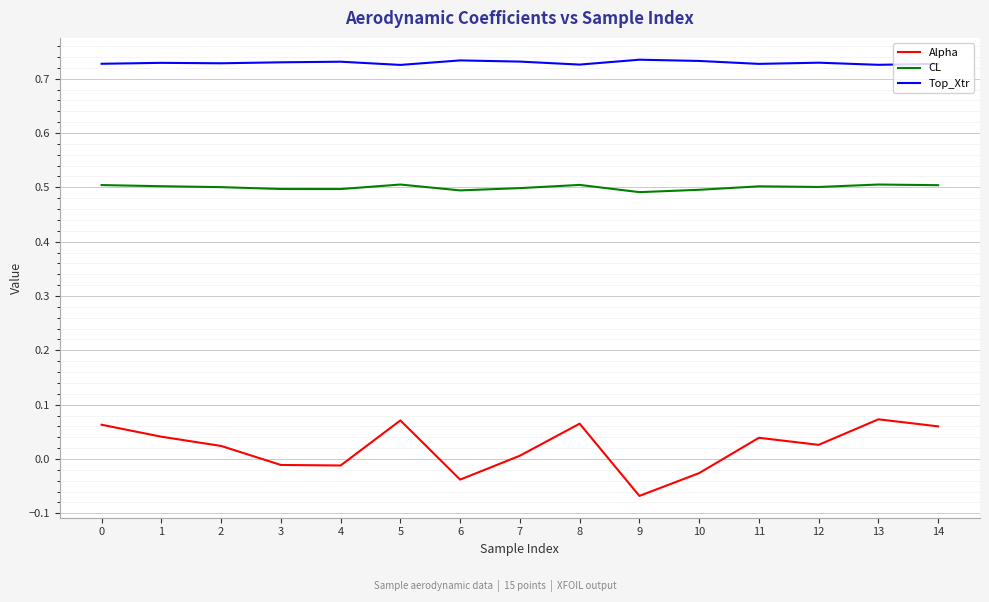

Rank the series by their average value, from lowest to highest.

Alpha, CL, Top_Xtr